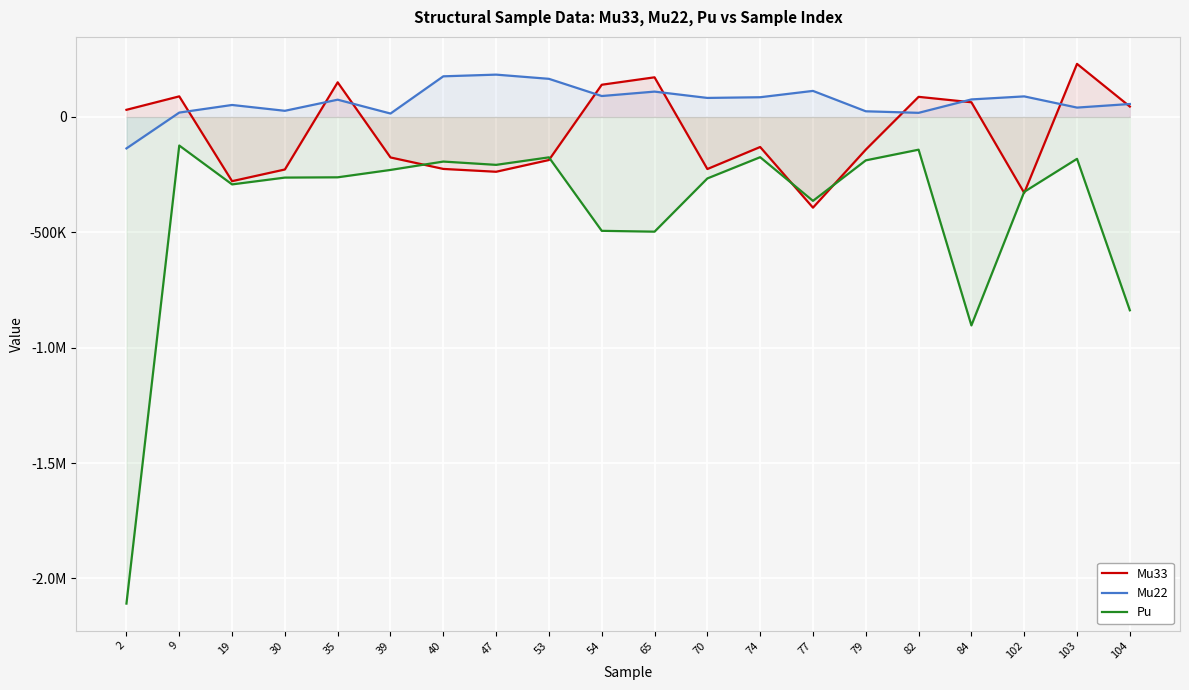

What is the difference between the highest and lowest values at 2?

2139918.5